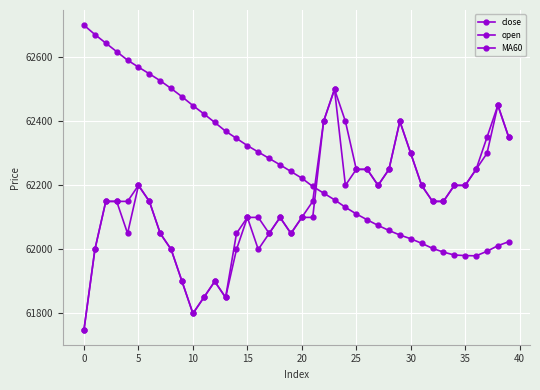

What is the maximum value shown in the chart?

62700.0